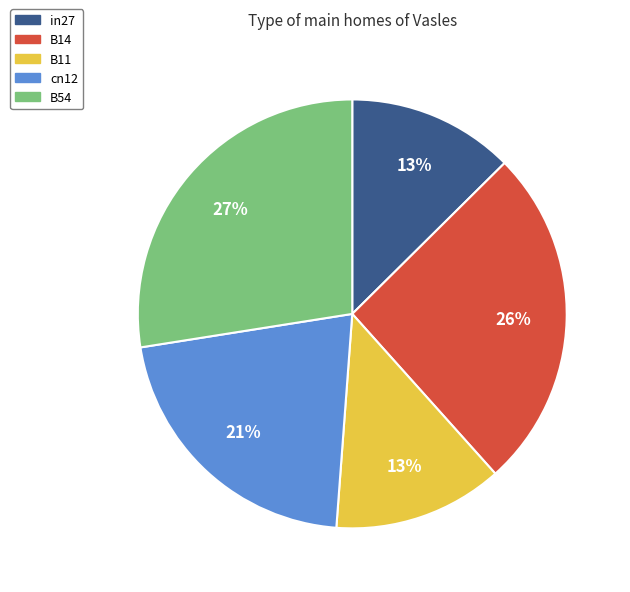

Is the sum of cn12 and in27 greater than half?

No